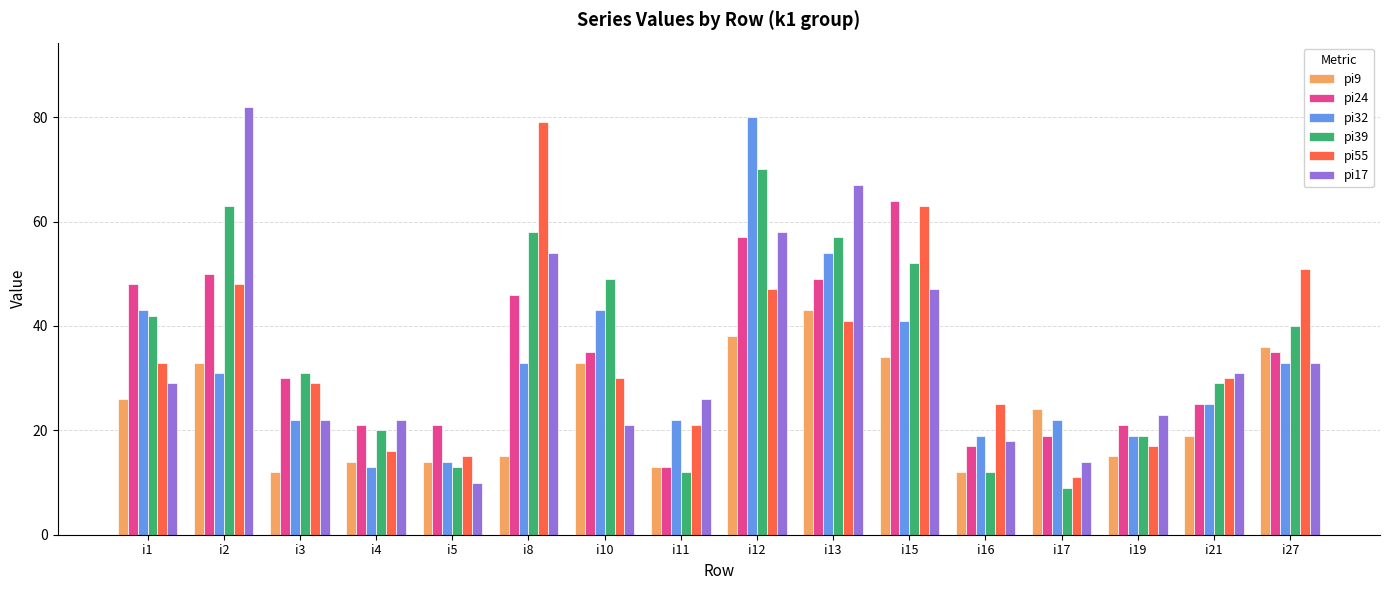

What are all the series names shown in the legend?

pi9, pi24, pi32, pi39, pi55, pi17